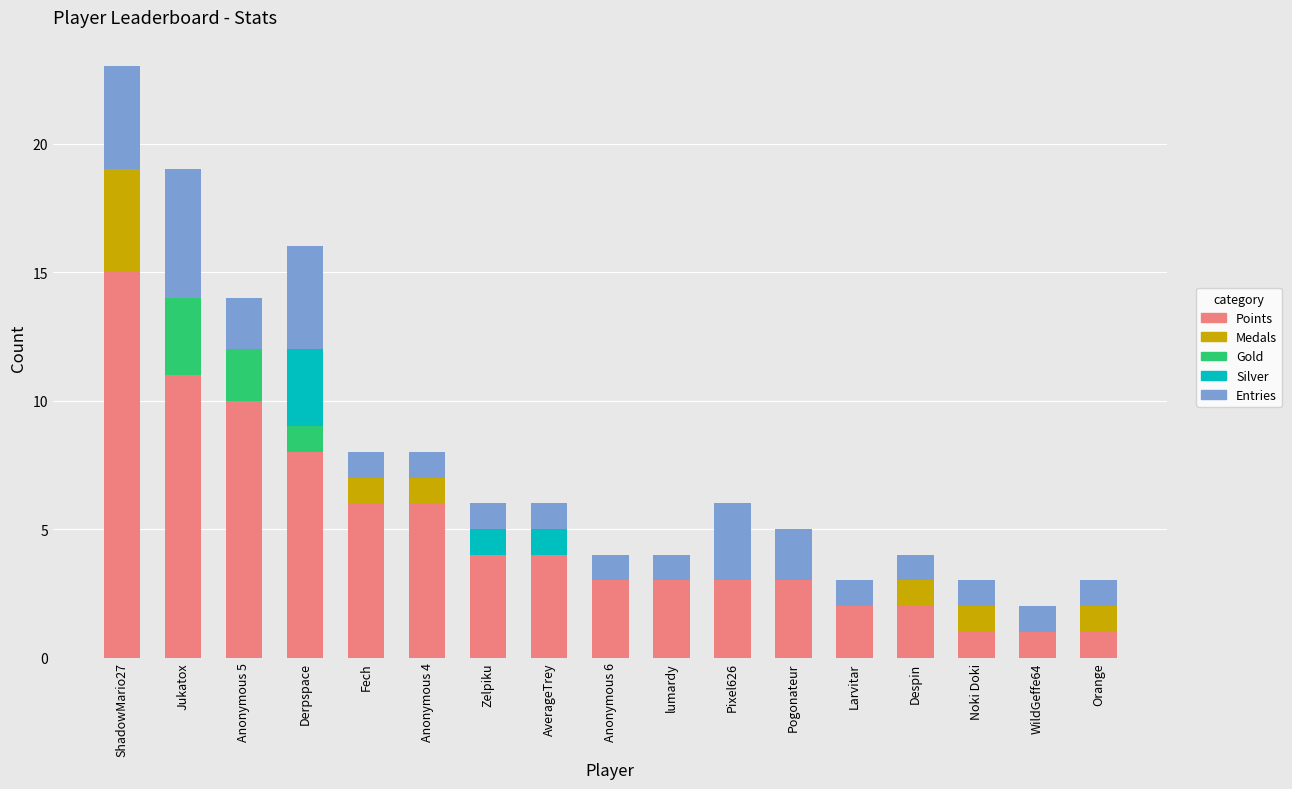

At which label does Points reach its peak?

ShadowMario27